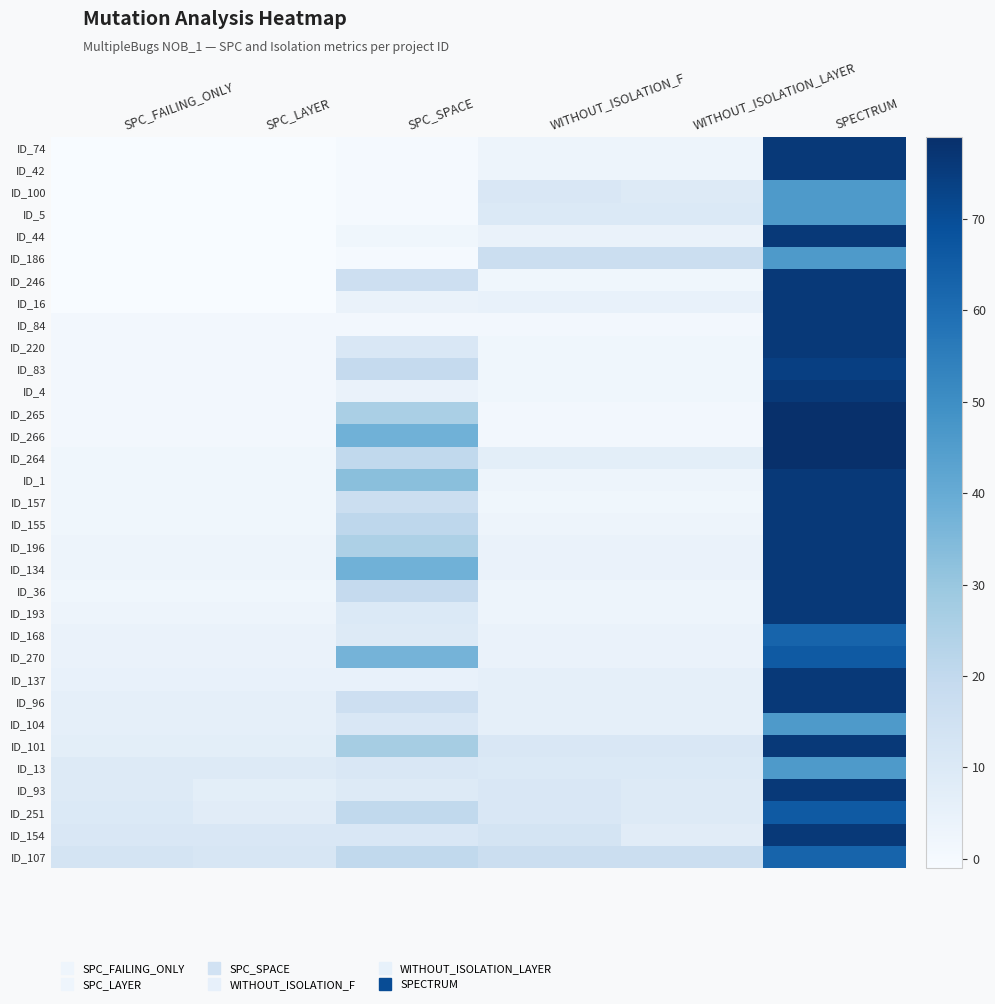

Reading left to right, list all the values displayed in this chart.

ID_74: SPC_FAILING_ONLY=-1	SPC_LAYER=-1	SPC_SPACE=0	WITHOUT_ISOLATION_F=3	WITHOUT_ISOLATION_LAYER=3	SPECTRUM=76
ID_42: SPC_FAILING_ONLY=-1	SPC_LAYER=-1	SPC_SPACE=0	WITHOUT_ISOLATION_F=3	WITHOUT_ISOLATION_LAYER=3	SPECTRUM=76
ID_100: SPC_FAILING_ONLY=-1	SPC_LAYER=-1	SPC_SPACE=0	WITHOUT_ISOLATION_F=11	WITHOUT_ISOLATION_LAYER=9	SPECTRUM=46
ID_5: SPC_FAILING_ONLY=-1	SPC_LAYER=-1	SPC_SPACE=0	WITHOUT_ISOLATION_F=10	WITHOUT_ISOLATION_LAYER=10	SPECTRUM=46
ID_44: SPC_FAILING_ONLY=-1	SPC_LAYER=-1	SPC_SPACE=2	WITHOUT_ISOLATION_F=4	WITHOUT_ISOLATION_LAYER=4	SPECTRUM=76
ID_186: SPC_FAILING_ONLY=-1	SPC_LAYER=-1	SPC_SPACE=0	WITHOUT_ISOLATION_F=17	WITHOUT_ISOLATION_LAYER=17	SPECTRUM=46
ID_246: SPC_FAILING_ONLY=-1	SPC_LAYER=-1	SPC_SPACE=16	WITHOUT_ISOLATION_F=2	WITHOUT_ISOLATION_LAYER=2	SPECTRUM=76
ID_16: SPC_FAILING_ONLY=-1	SPC_LAYER=-1	SPC_SPACE=4	WITHOUT_ISOLATION_F=5	WITHOUT_ISOLATION_LAYER=5	SPECTRUM=76
ID_84: SPC_FAILING_ONLY=1	SPC_LAYER=1	SPC_SPACE=1	WITHOUT_ISOLATION_F=1	WITHOUT_ISOLATION_LAYER=1	SPECTRUM=76
ID_220: SPC_FAILING_ONLY=1	SPC_LAYER=1	SPC_SPACE=11	WITHOUT_ISOLATION_F=2	WITHOUT_ISOLATION_LAYER=2	SPECTRUM=76
ID_83: SPC_FAILING_ONLY=1	SPC_LAYER=1	SPC_SPACE=19	WITHOUT_ISOLATION_F=2	WITHOUT_ISOLATION_LAYER=2	SPECTRUM=74
ID_4: SPC_FAILING_ONLY=1	SPC_LAYER=1	SPC_SPACE=4	WITHOUT_ISOLATION_F=2	WITHOUT_ISOLATION_LAYER=2	SPECTRUM=76
ID_265: SPC_FAILING_ONLY=1	SPC_LAYER=1	SPC_SPACE=26	WITHOUT_ISOLATION_F=1	WITHOUT_ISOLATION_LAYER=1	SPECTRUM=79
ID_266: SPC_FAILING_ONLY=1	SPC_LAYER=1	SPC_SPACE=38	WITHOUT_ISOLATION_F=1	WITHOUT_ISOLATION_LAYER=1	SPECTRUM=79
ID_264: SPC_FAILING_ONLY=2	SPC_LAYER=2	SPC_SPACE=20	WITHOUT_ISOLATION_F=7	WITHOUT_ISOLATION_LAYER=7	SPECTRUM=79
ID_1: SPC_FAILING_ONLY=2	SPC_LAYER=2	SPC_SPACE=33	WITHOUT_ISOLATION_F=3	WITHOUT_ISOLATION_LAYER=3	SPECTRUM=76
ID_157: SPC_FAILING_ONLY=2	SPC_LAYER=2	SPC_SPACE=17	WITHOUT_ISOLATION_F=2	WITHOUT_ISOLATION_LAYER=2	SPECTRUM=76
ID_155: SPC_FAILING_ONLY=2	SPC_LAYER=2	SPC_SPACE=21	WITHOUT_ISOLATION_F=3	WITHOUT_ISOLATION_LAYER=3	SPECTRUM=76
ID_196: SPC_FAILING_ONLY=3	SPC_LAYER=3	SPC_SPACE=25	WITHOUT_ISOLATION_F=4	WITHOUT_ISOLATION_LAYER=4	SPECTRUM=76
ID_134: SPC_FAILING_ONLY=3	SPC_LAYER=3	SPC_SPACE=38	WITHOUT_ISOLATION_F=4	WITHOUT_ISOLATION_LAYER=4	SPECTRUM=76
ID_36: SPC_FAILING_ONLY=2	SPC_LAYER=2	SPC_SPACE=19	WITHOUT_ISOLATION_F=3	WITHOUT_ISOLATION_LAYER=3	SPECTRUM=76
ID_193: SPC_FAILING_ONLY=3	SPC_LAYER=3	SPC_SPACE=10	WITHOUT_ISOLATION_F=3	WITHOUT_ISOLATION_LAYER=3	SPECTRUM=76
ID_168: SPC_FAILING_ONLY=4	SPC_LAYER=4	SPC_SPACE=9	WITHOUT_ISOLATION_F=4	WITHOUT_ISOLATION_LAYER=4	SPECTRUM=63
ID_270: SPC_FAILING_ONLY=4	SPC_LAYER=4	SPC_SPACE=37	WITHOUT_ISOLATION_F=4	WITHOUT_ISOLATION_LAYER=4	SPECTRUM=66
ID_137: SPC_FAILING_ONLY=5	SPC_LAYER=5	SPC_SPACE=5	WITHOUT_ISOLATION_F=6	WITHOUT_ISOLATION_LAYER=6	SPECTRUM=76
ID_96: SPC_FAILING_ONLY=6	SPC_LAYER=6	SPC_SPACE=16	WITHOUT_ISOLATION_F=6	WITHOUT_ISOLATION_LAYER=6	SPECTRUM=76
ID_104: SPC_FAILING_ONLY=6	SPC_LAYER=6	SPC_SPACE=11	WITHOUT_ISOLATION_F=6	WITHOUT_ISOLATION_LAYER=6	SPECTRUM=46
ID_101: SPC_FAILING_ONLY=7	SPC_LAYER=7	SPC_SPACE=27	WITHOUT_ISOLATION_F=11	WITHOUT_ISOLATION_LAYER=11	SPECTRUM=76
ID_13: SPC_FAILING_ONLY=9	SPC_LAYER=9	SPC_SPACE=11	WITHOUT_ISOLATION_F=10	WITHOUT_ISOLATION_LAYER=10	SPECTRUM=46
ID_93: SPC_FAILING_ONLY=9	SPC_LAYER=7	SPC_SPACE=9	WITHOUT_ISOLATION_F=11	WITHOUT_ISOLATION_LAYER=9	SPECTRUM=76
ID_251: SPC_FAILING_ONLY=10	SPC_LAYER=8	SPC_SPACE=20	WITHOUT_ISOLATION_F=11	WITHOUT_ISOLATION_LAYER=9	SPECTRUM=66
ID_154: SPC_FAILING_ONLY=11	SPC_LAYER=11	SPC_SPACE=11	WITHOUT_ISOLATION_F=13	WITHOUT_ISOLATION_LAYER=8	SPECTRUM=76
ID_107: SPC_FAILING_ONLY=13	SPC_LAYER=12	SPC_SPACE=20	WITHOUT_ISOLATION_F=17	WITHOUT_ISOLATION_LAYER=17	SPECTRUM=63